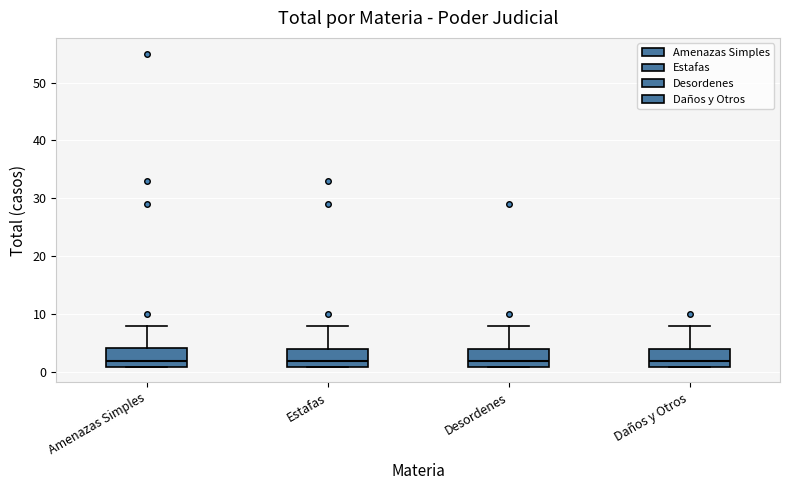

Reading left to right, read every box against the y-axis: the position of its median line, the range the box covers, and the ends of its whiskers. The values are not printed on the chart, so give them approximately, as read against the axis.

Amenazas Simples: median 2, box 1 to 4, whiskers 1 to 8
Estafas: median 2, box 1 to 4, whiskers 1 to 8
Desordenes: median 2, box 1 to 4, whiskers 1 to 8
Daños y Otros: median 2, box 1 to 4, whiskers 1 to 8